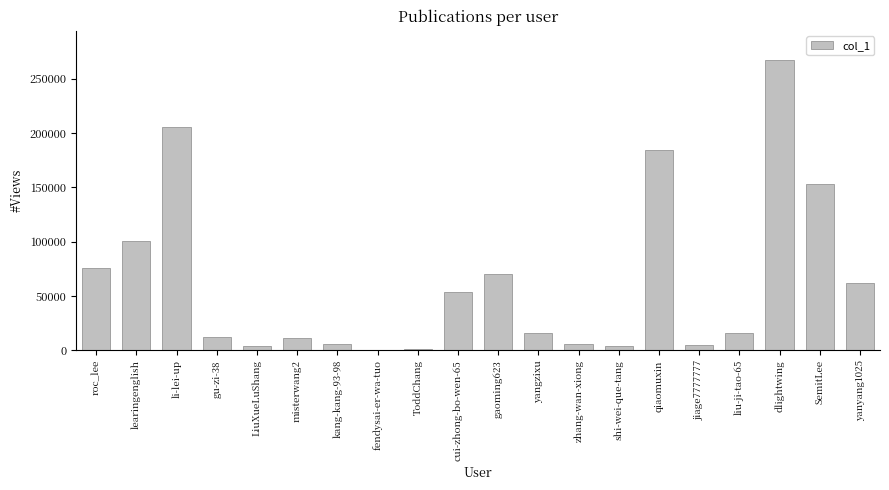

At which category does the chart reach its peak across all series?

dlightwing